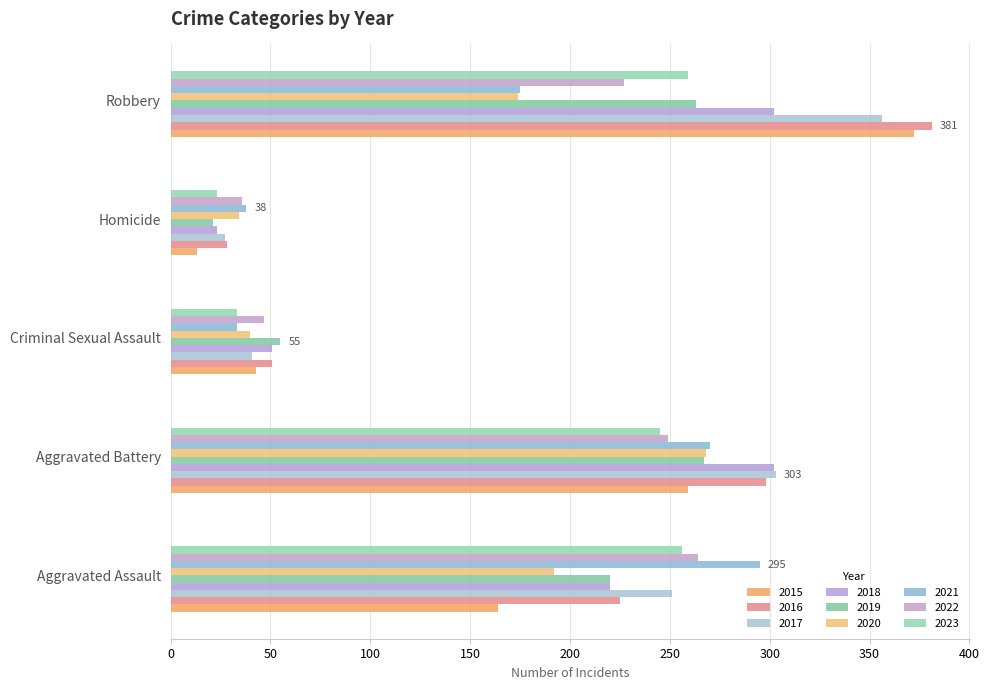

How many distinct data groups are displayed?

9